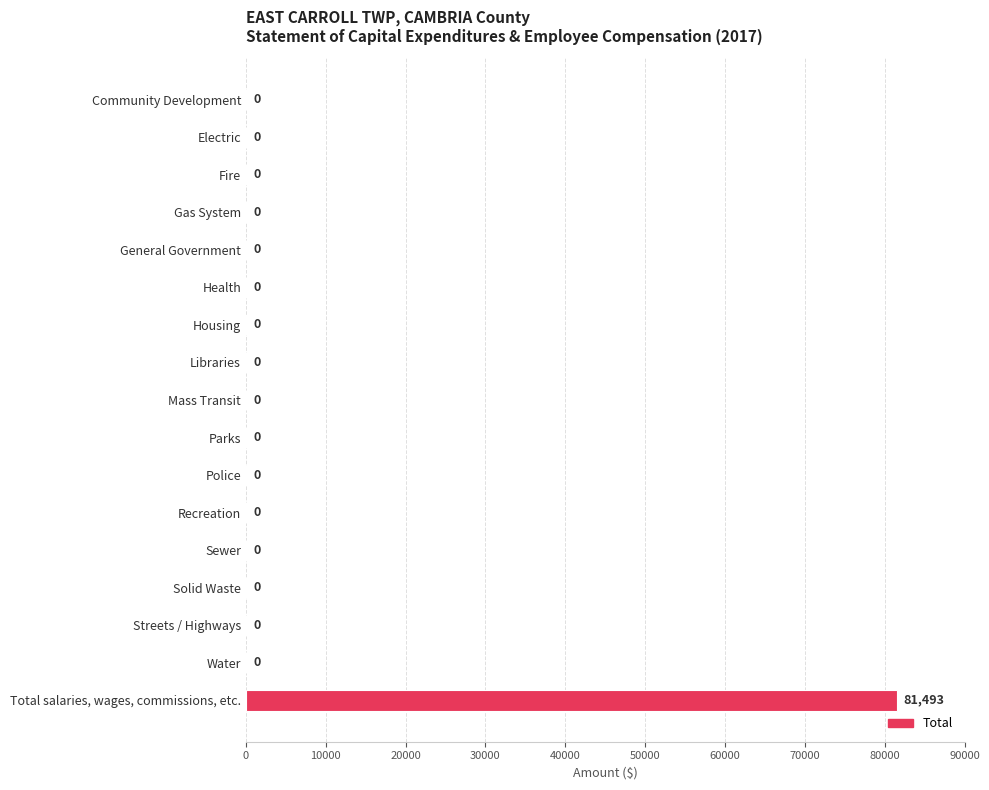

Reading top to bottom, list all the values displayed in this chart.

Community Development=0	Electric=0	Fire=0	Gas System=0	General Government=0	Health=0	Housing=0	Libraries=0	Mass Transit=0	Parks=0	Police=0	Recreation=0	Sewer=0	Solid Waste=0	Streets / Highways=0	Water=0	Total salaries, wages, commissions, etc.=81493